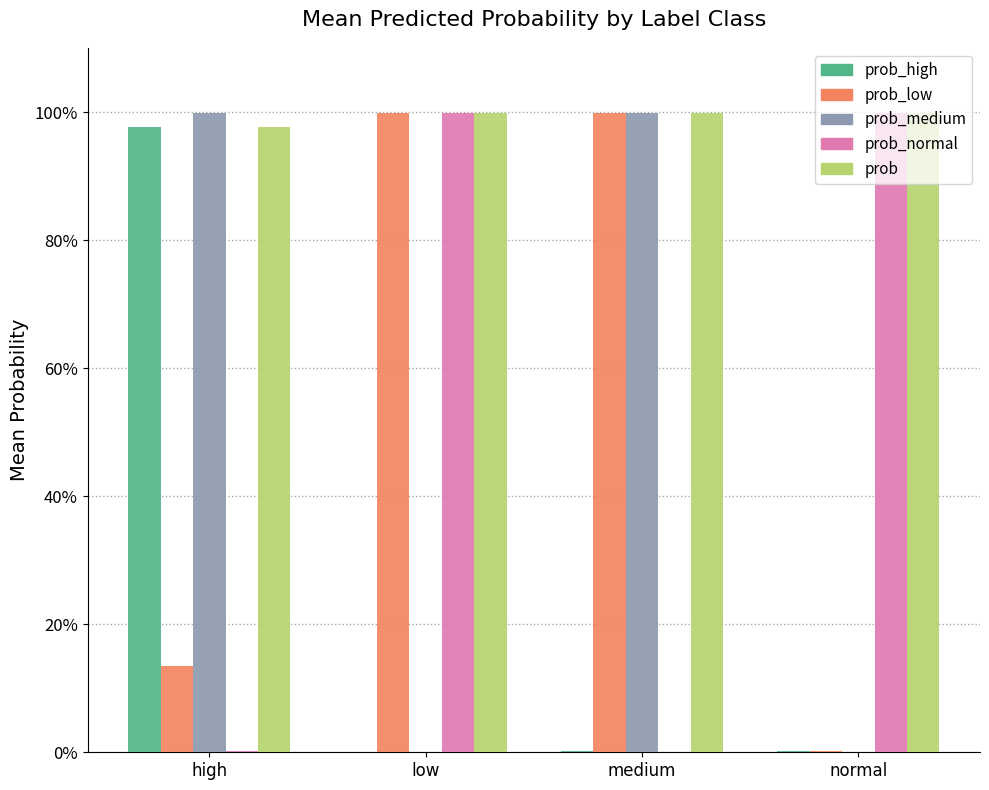

What are all the series names shown in the legend?

prob_high, prob_low, prob_medium, prob_normal, prob